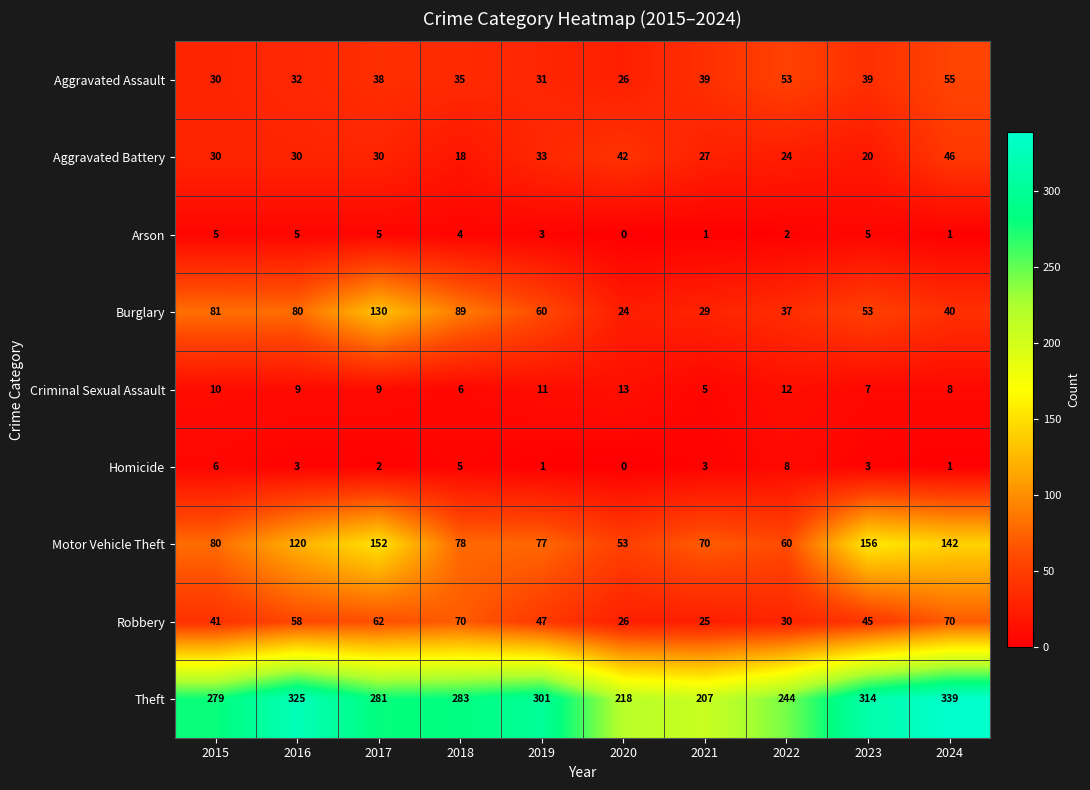

Which series has the widest spread of values?

Theft